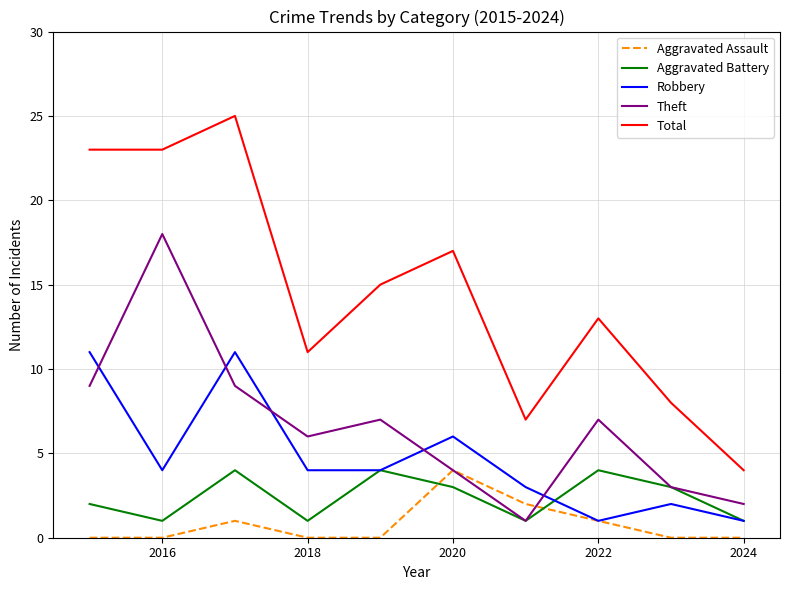

Which series has the largest total across all categories?

Total